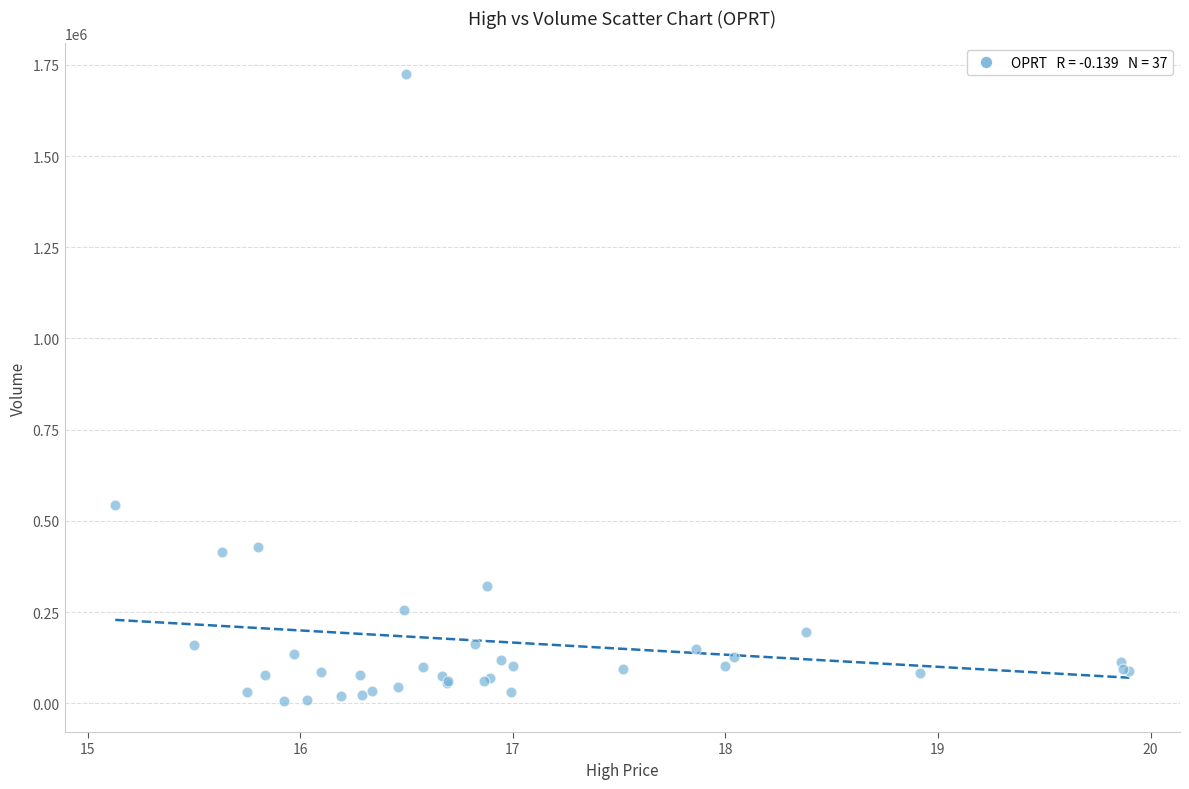

What Y value in the scatter plot is closest to 865350?

543300